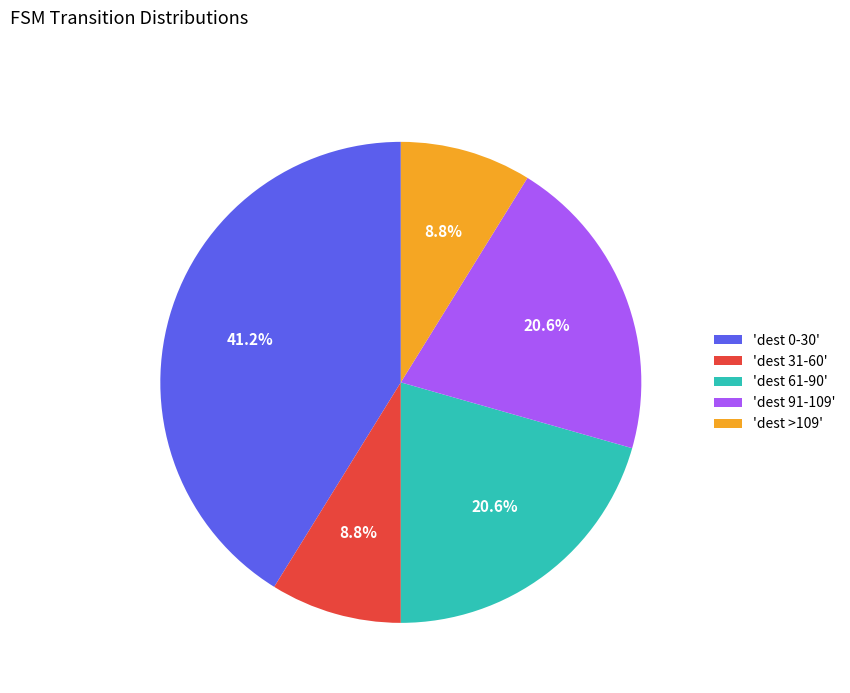

Combined, what portion of the pie is 'dest 61-90' and 'dest 31-60'?

29.4%